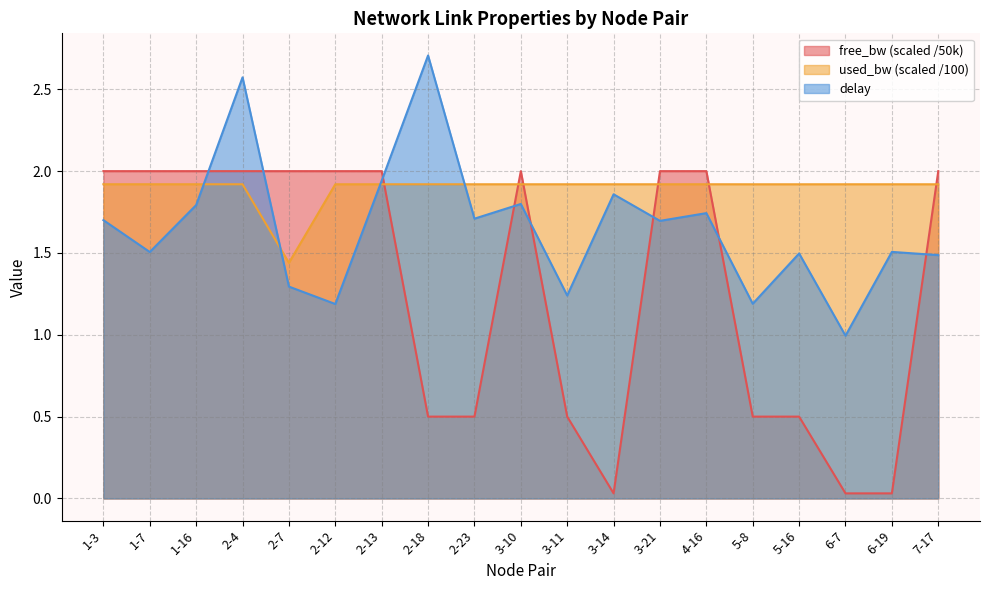

Read the used_bw value at 2-4.

1.9